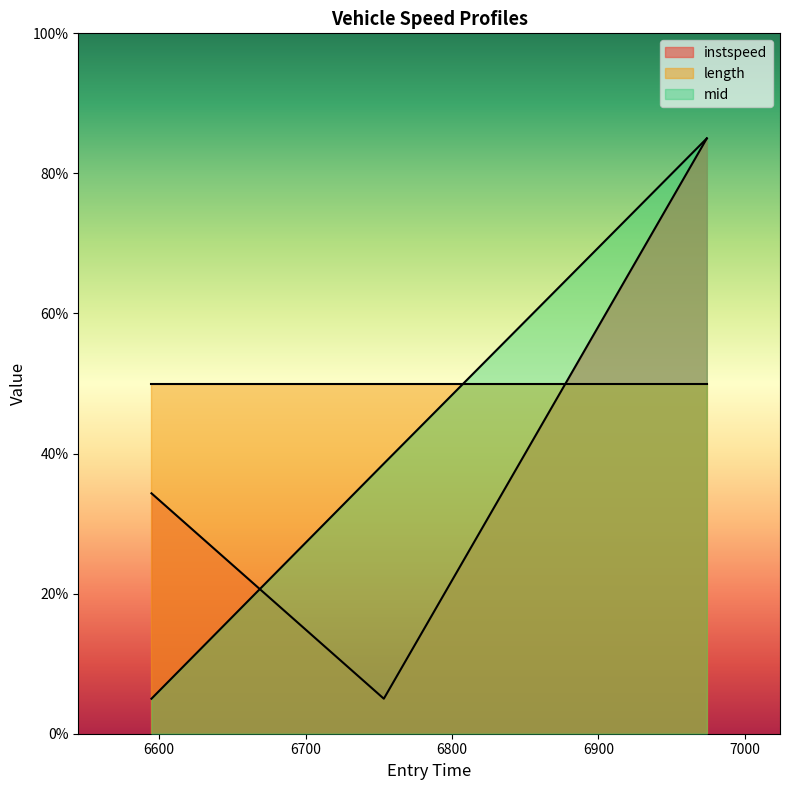

What is the label of the 3rd point from the left?

6974.166622995574